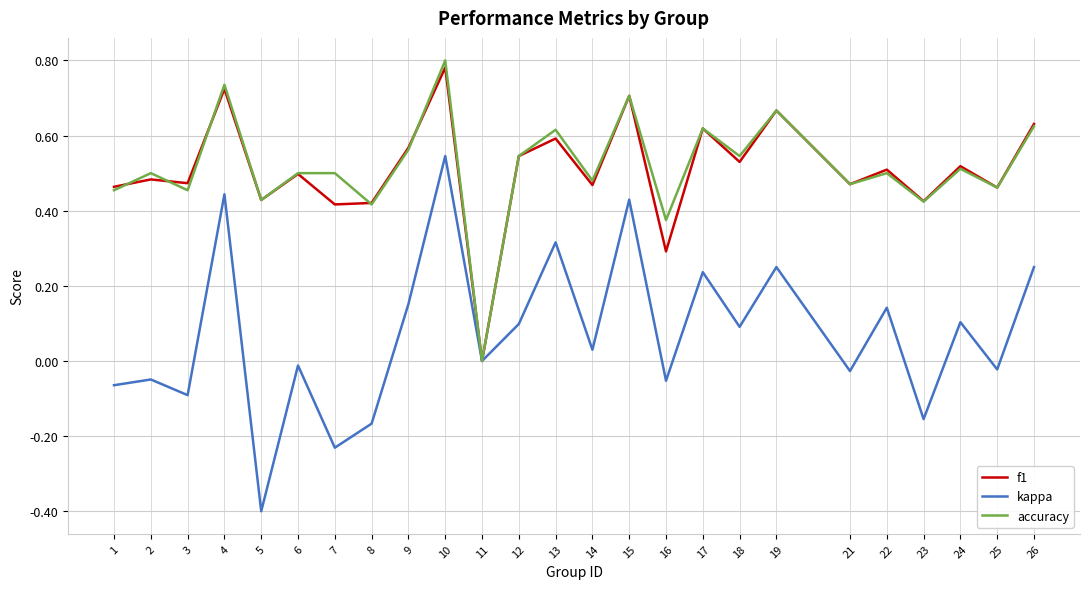

How many interior local peaks does the kappa series have?

10